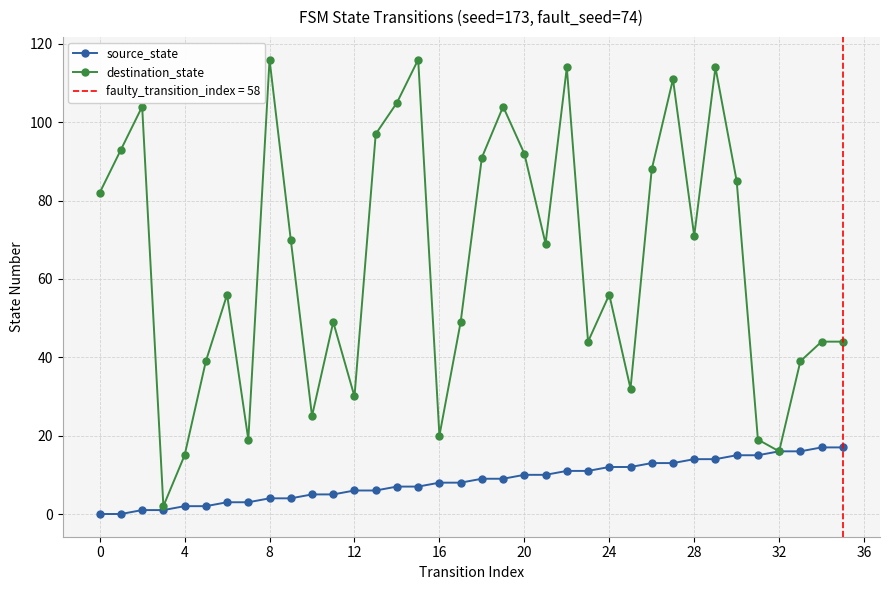

Rank the series by their maximum value, from highest to lowest.

destination_state, source_state